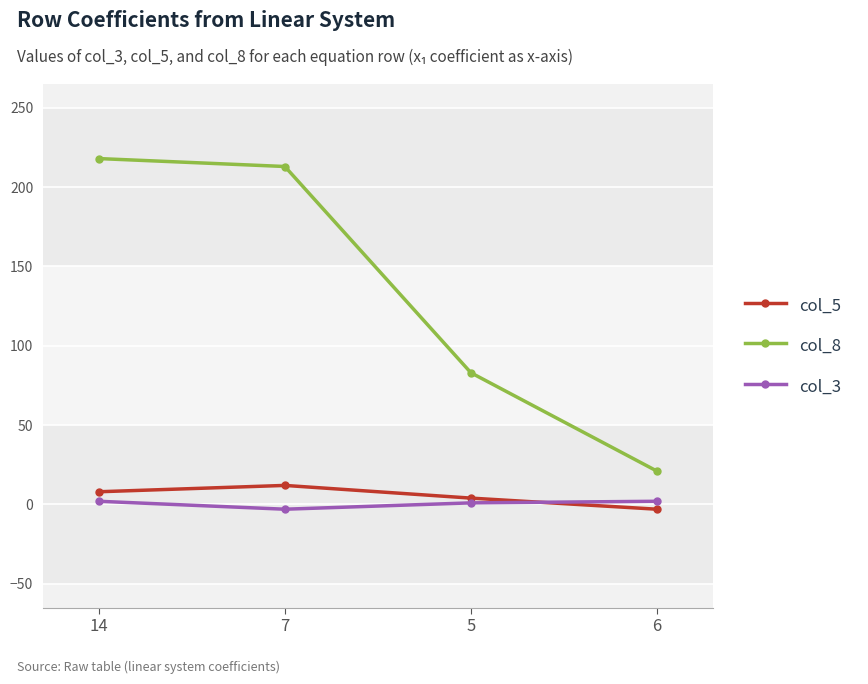

Which series ends up on top after the final intersection of col_3 and col_5?

col_3